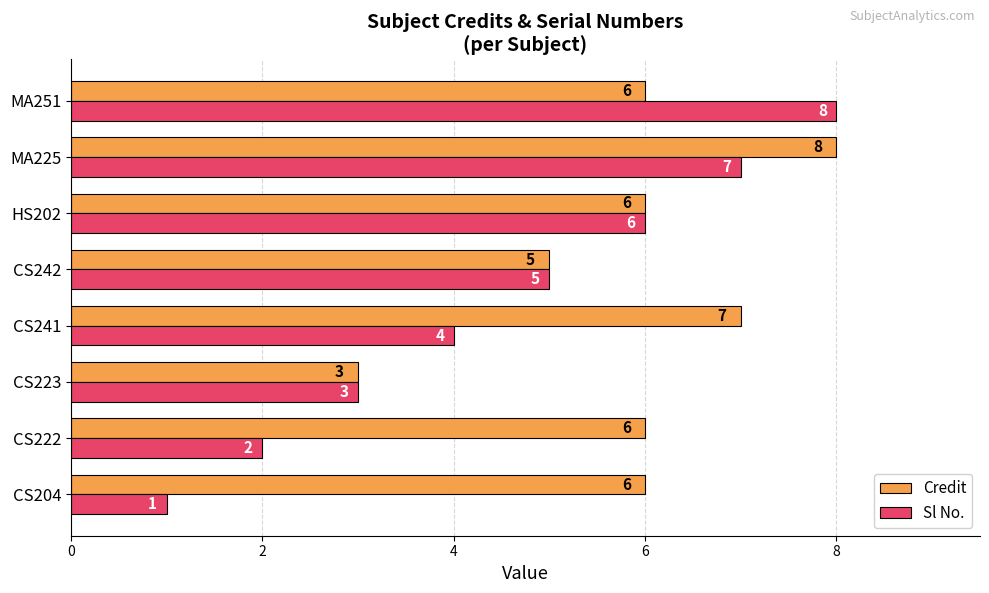

Count the Credit values in the range 6 to 7.

5